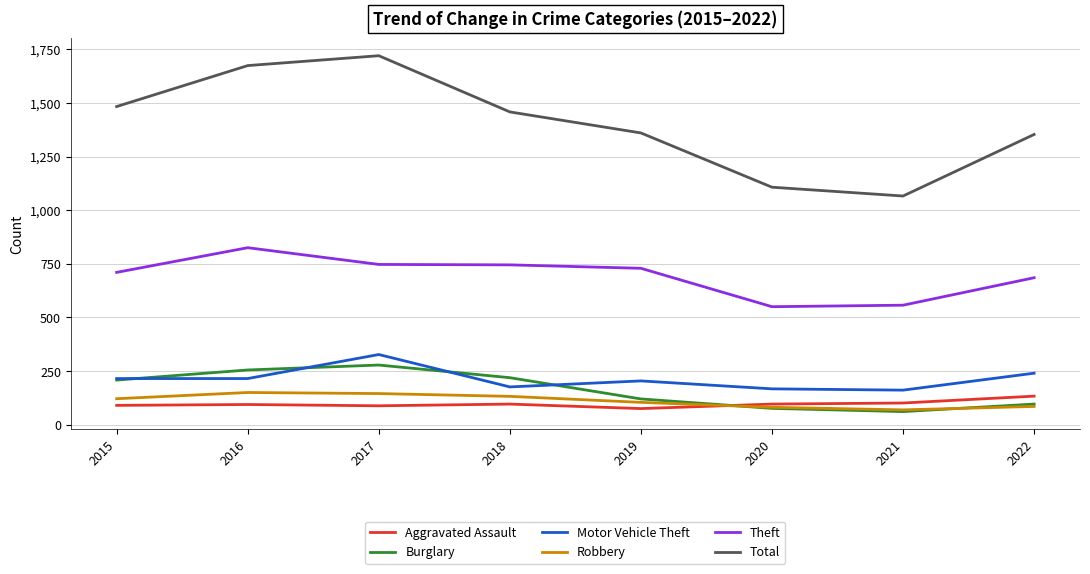

Is the value of Aggravated Assault at 2015 greater than the value of Robbery at 2015?

No